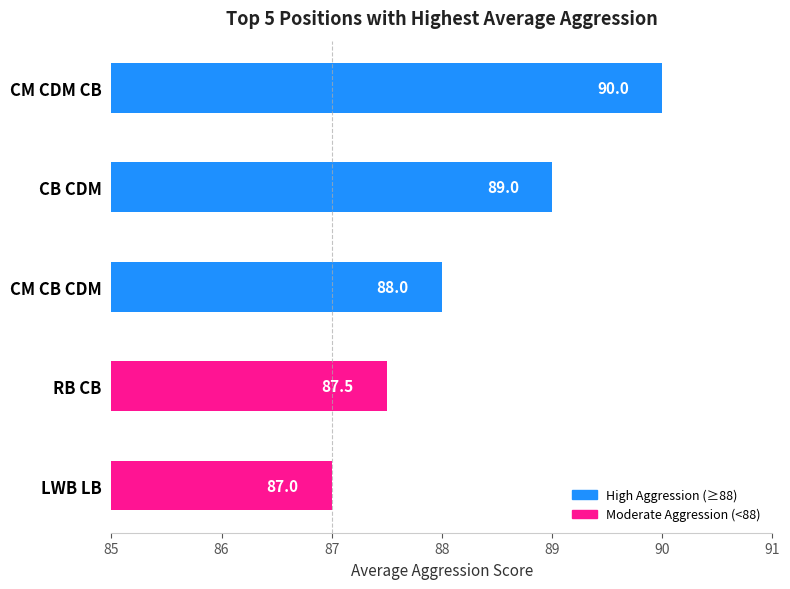

How many series are shown in this chart?

1